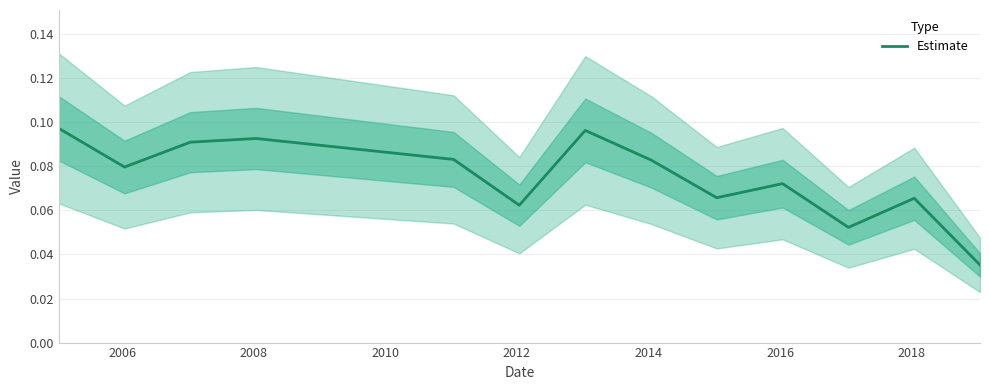

Reading left to right, extract all data points from this chart.

0.1	0.1	0.1	0.1	0.1	0.1	0.1	0.1	0.1	0.1	0.1	0.1	0.0